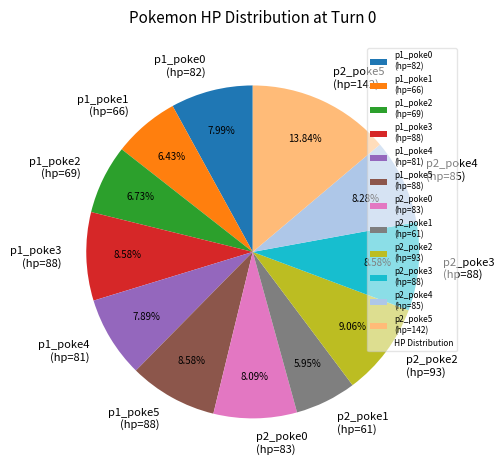

Does any single category account for the majority?

No